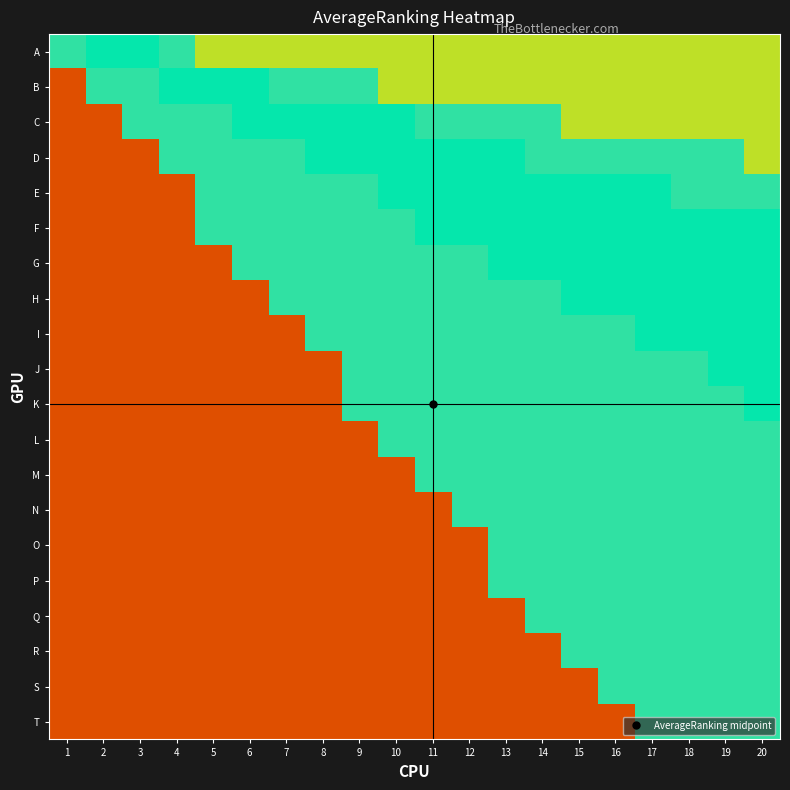

What is the difference between the highest and lowest values at 16?

0.6